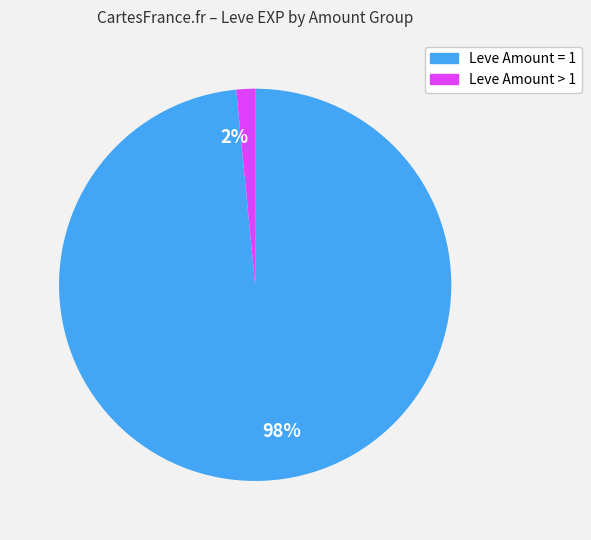

Between 98% and 2%, which is larger?

98%